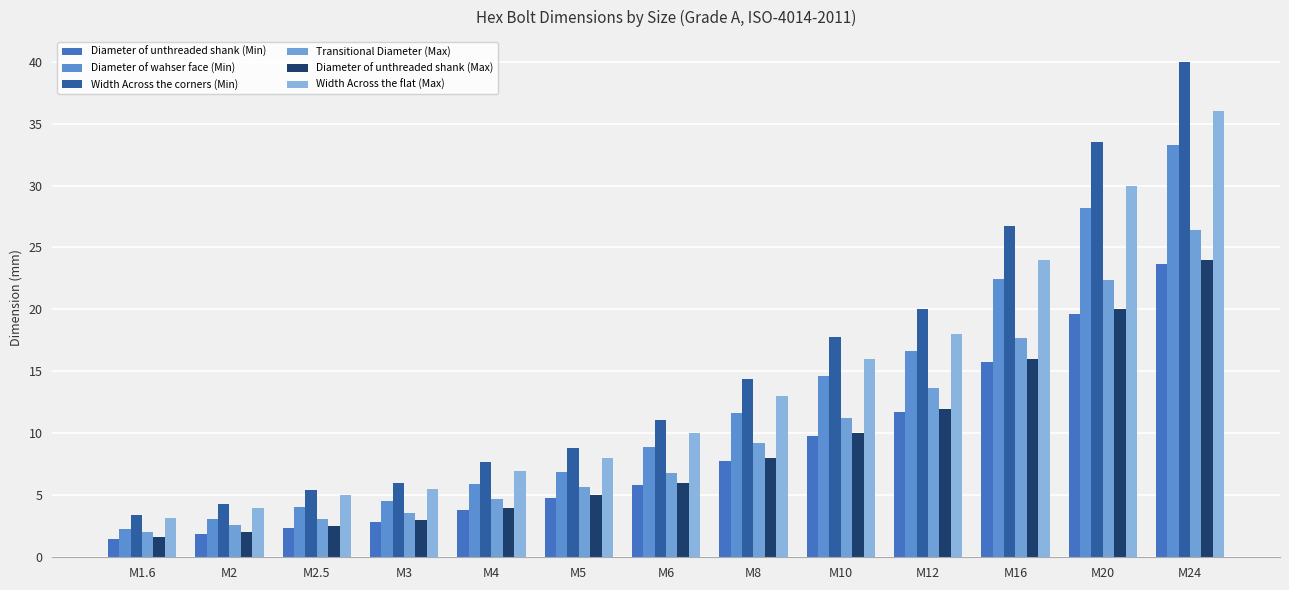

What is the difference between the highest and lowest values at M2.5?

3.1